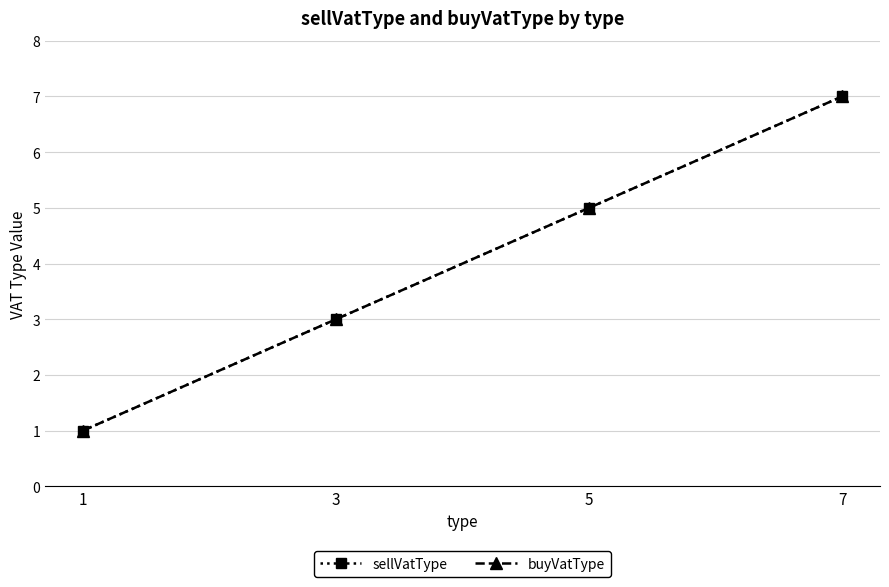

Is this an area chart (filled region under the line)?

No